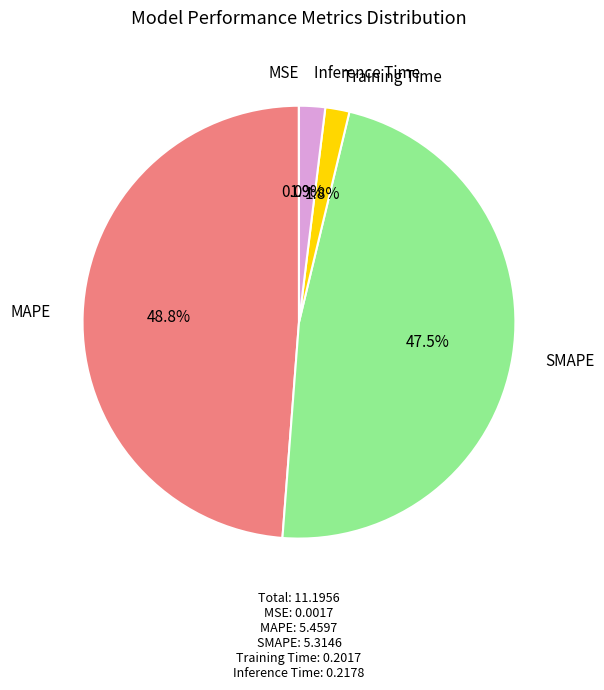

Does any single category account for the majority?

No